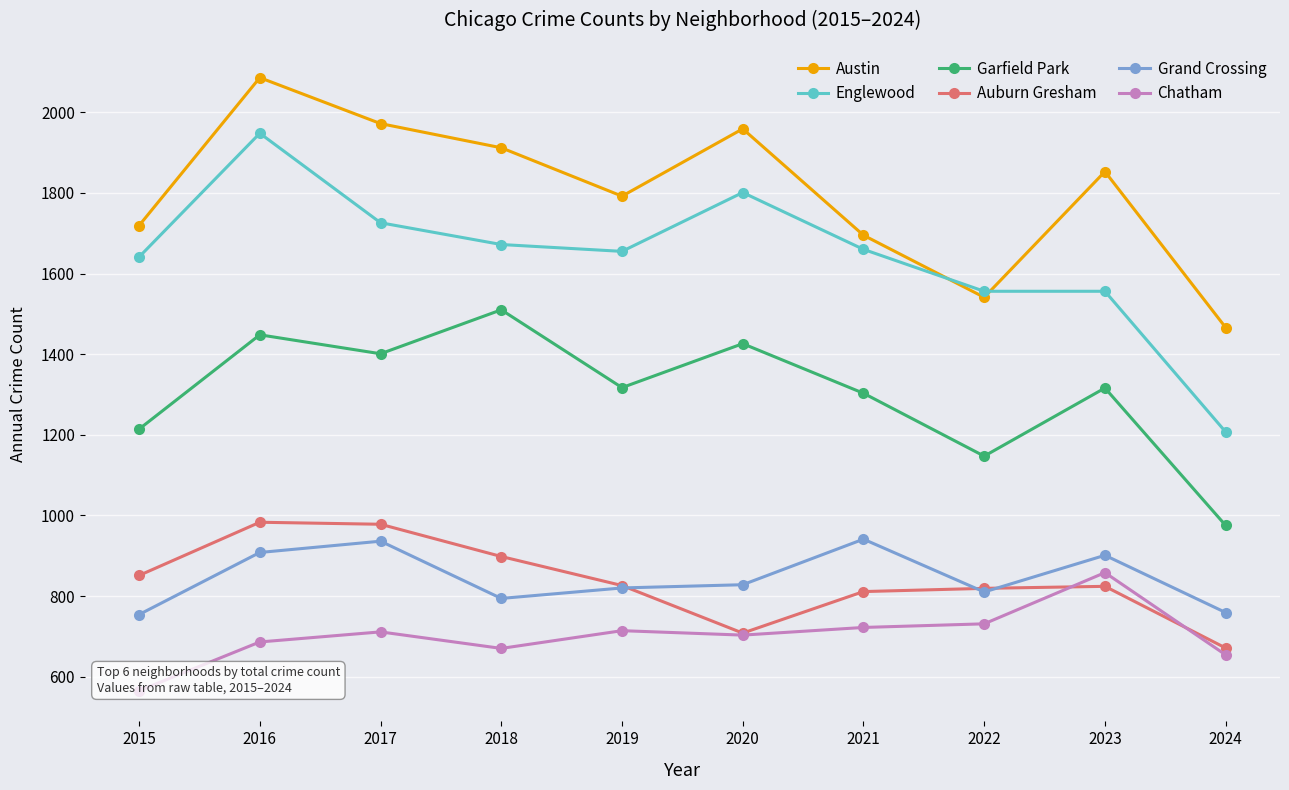

True or false: Chatham and Englewood cross at least once.

False